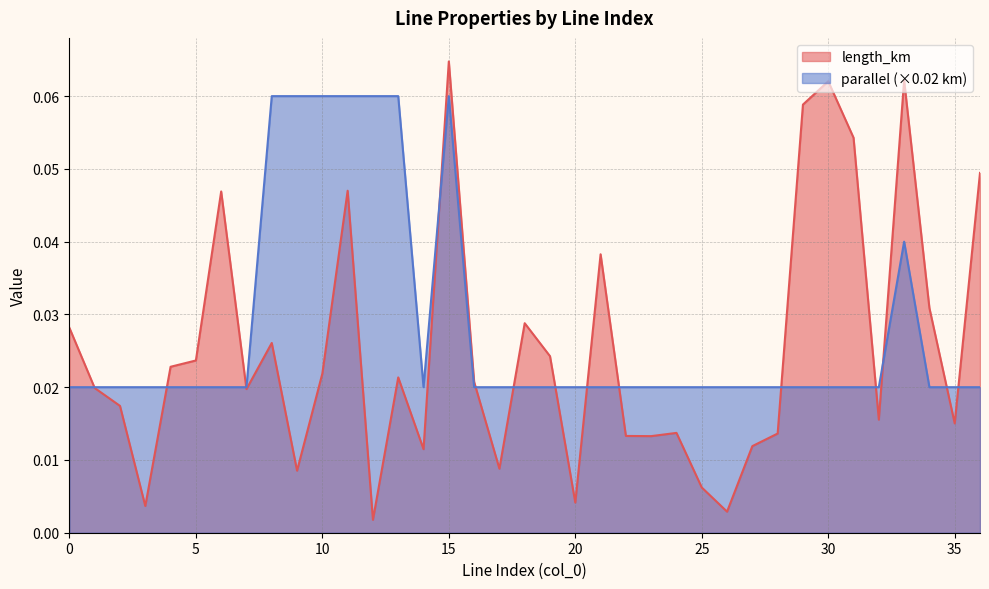

Where is the first local minimum for length_km?

3